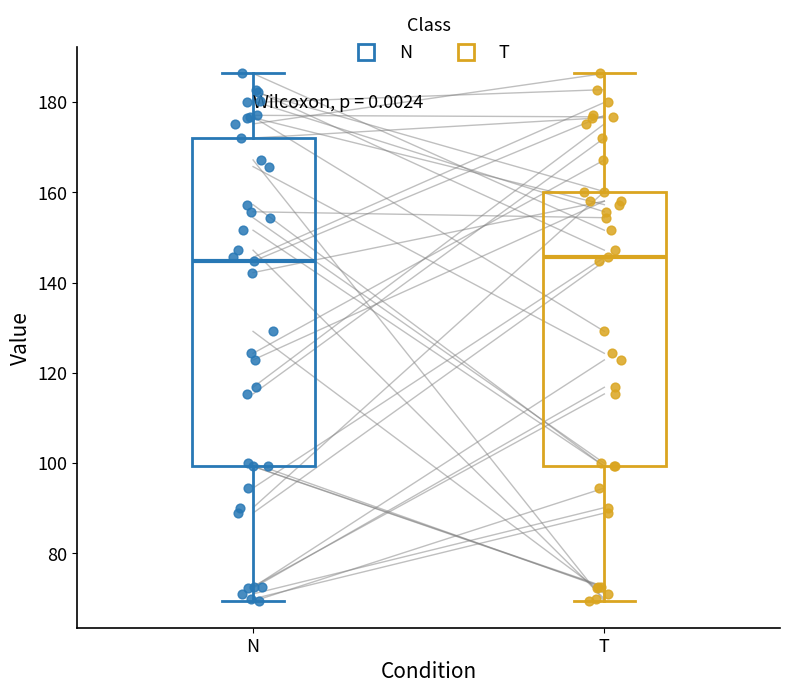

Which box is the tallest, from its lower edge to its upper edge?

N